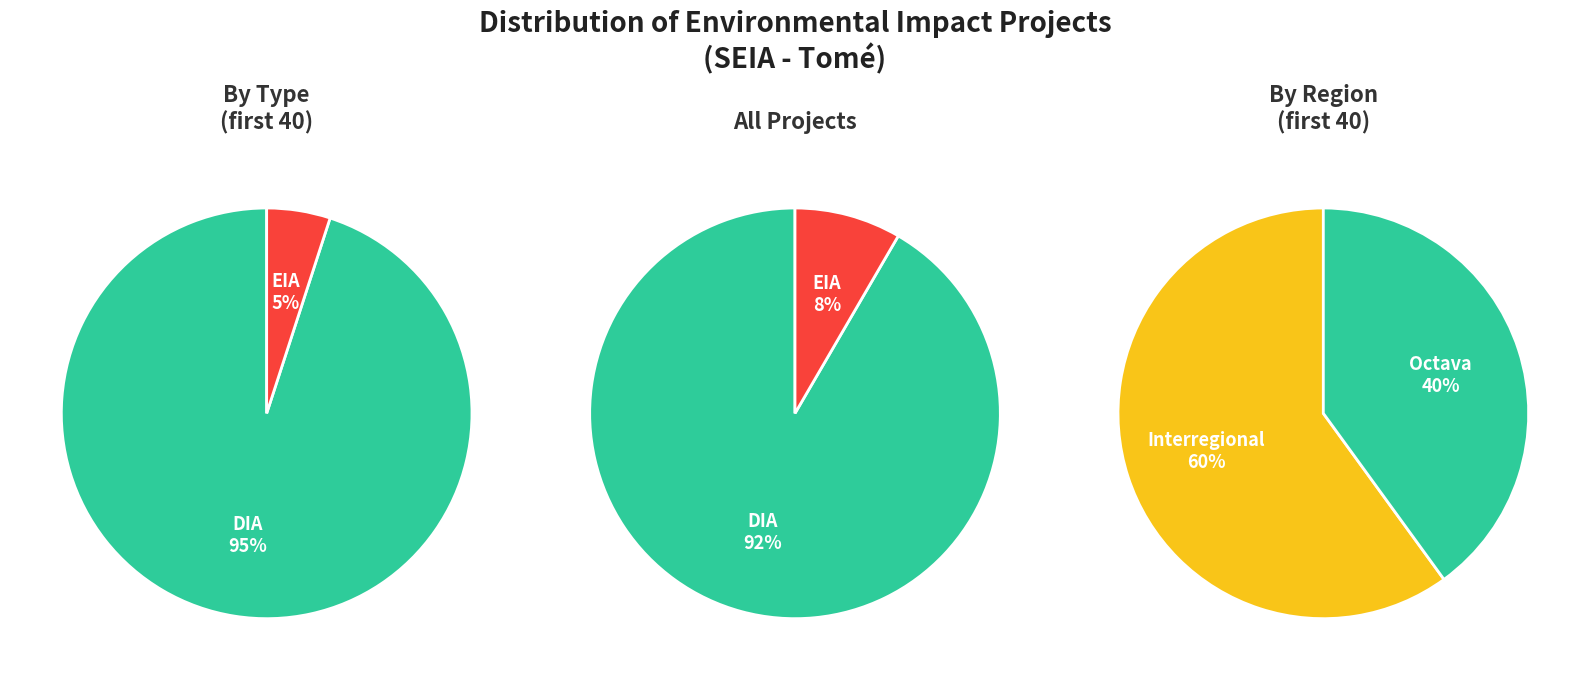

Does any single category account for the majority?

Yes